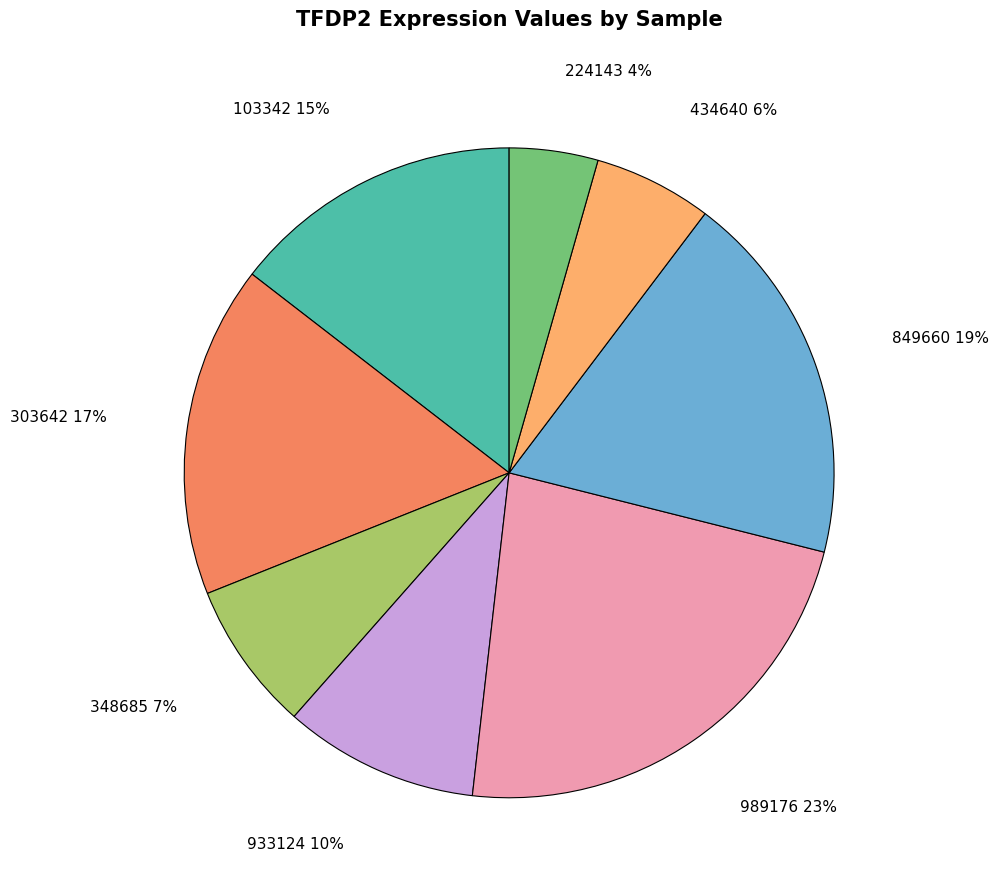

Which slice is the smallest?

224143